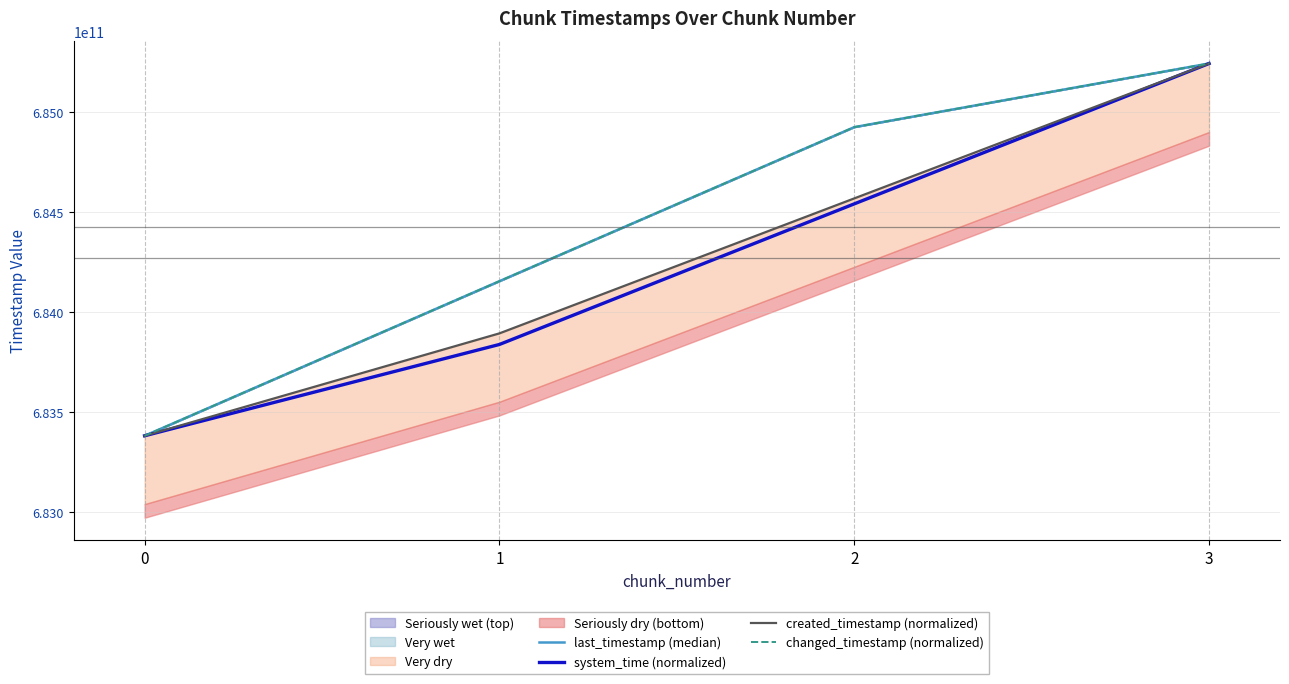

What is the total value across all series at 0?

2733521771468.0